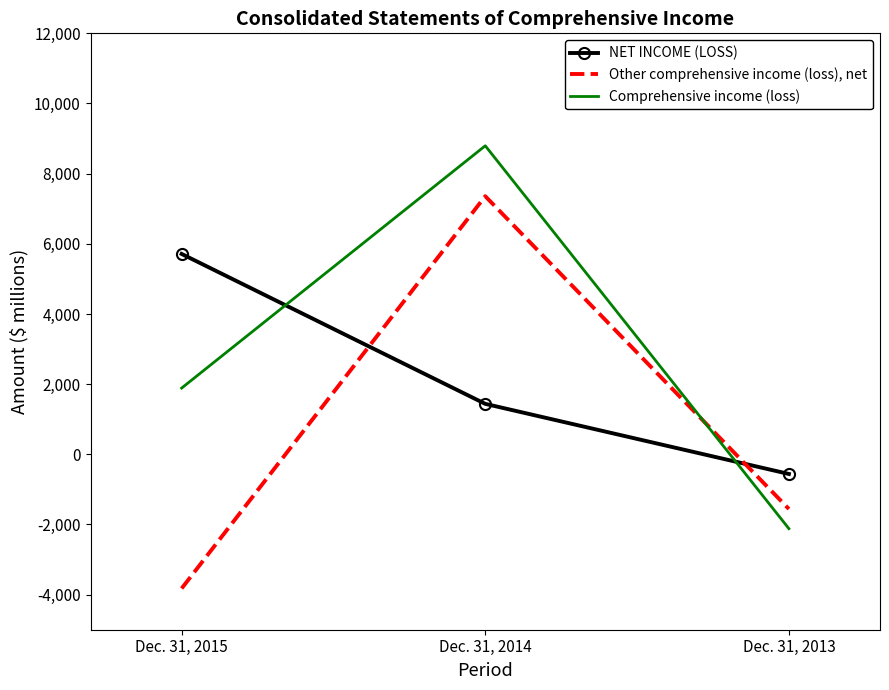

How many values in Other comprehensive income (loss), net are above zero?

1